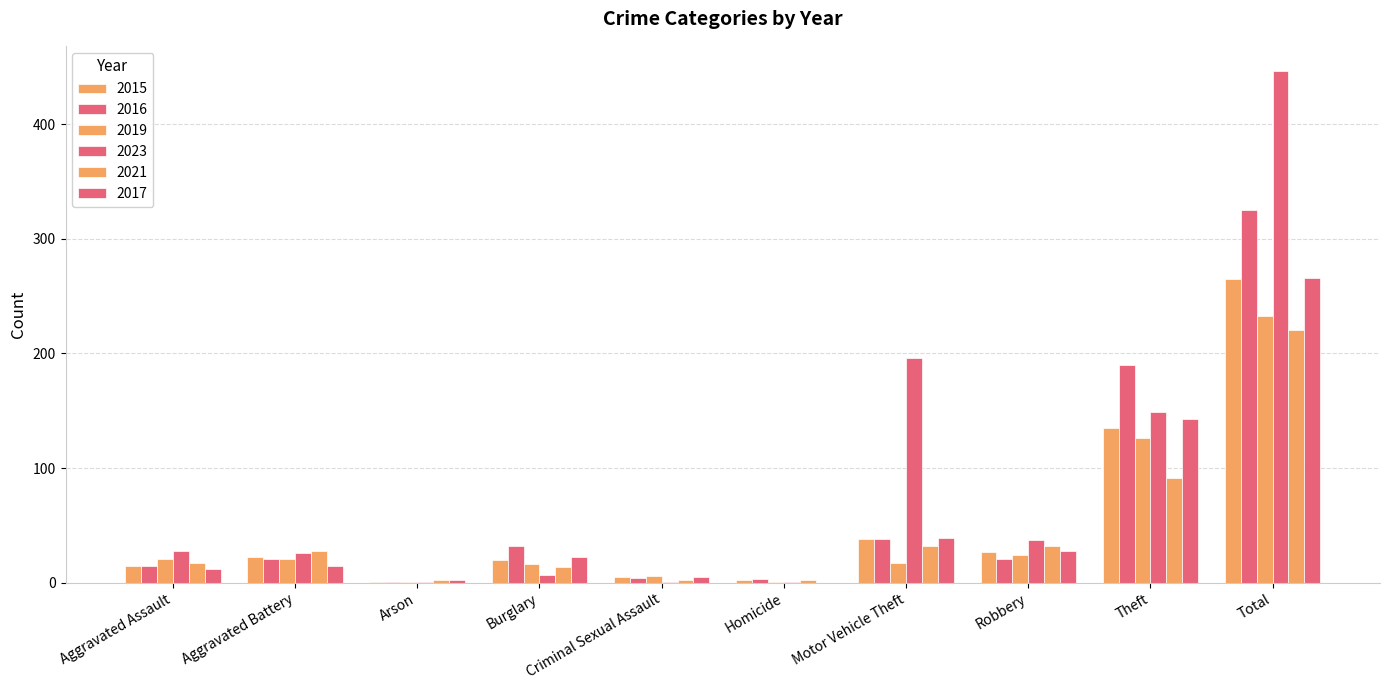

Count the number of data series in this chart.

6